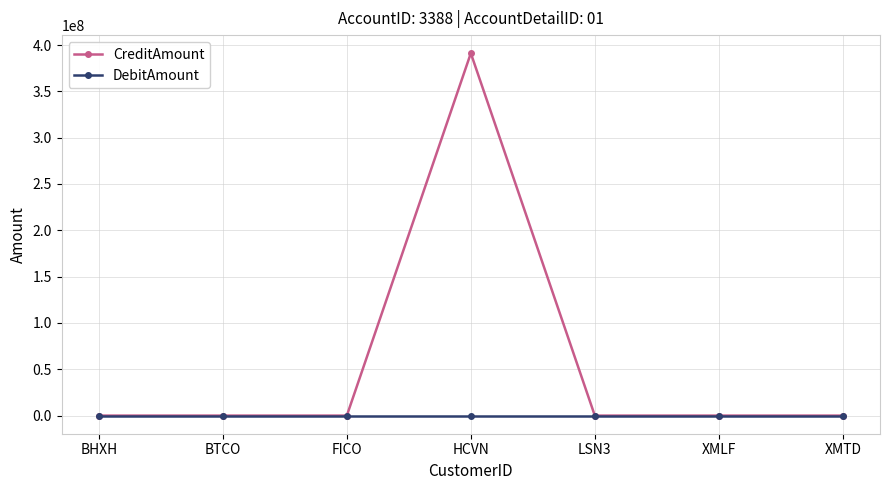

Does the chart display data point markers on the line(s)?

Yes